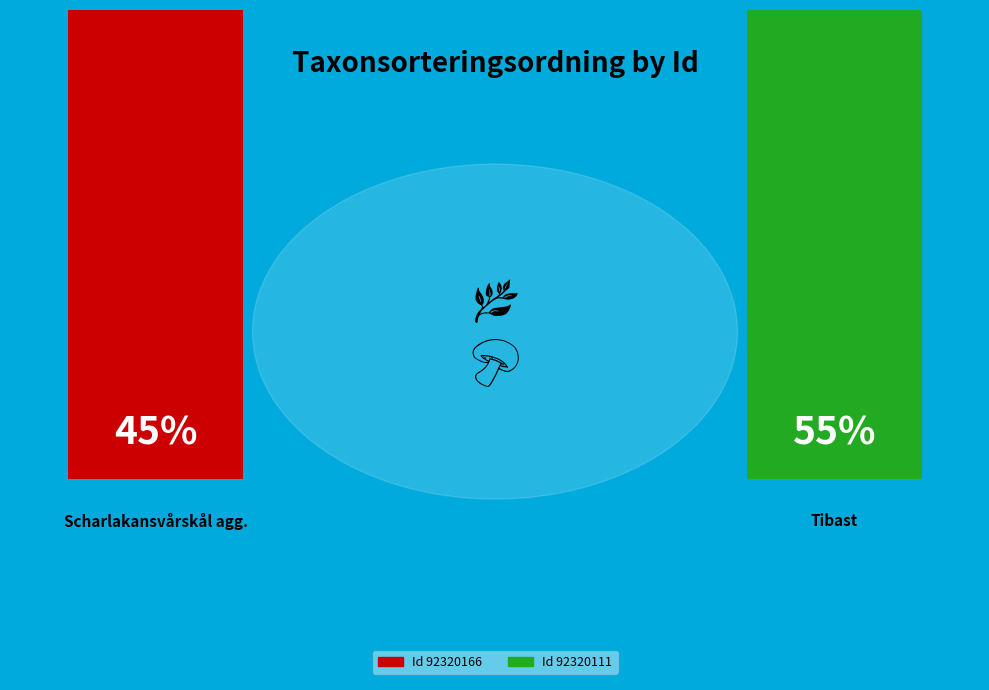

Is there a majority slice in this chart?

Yes